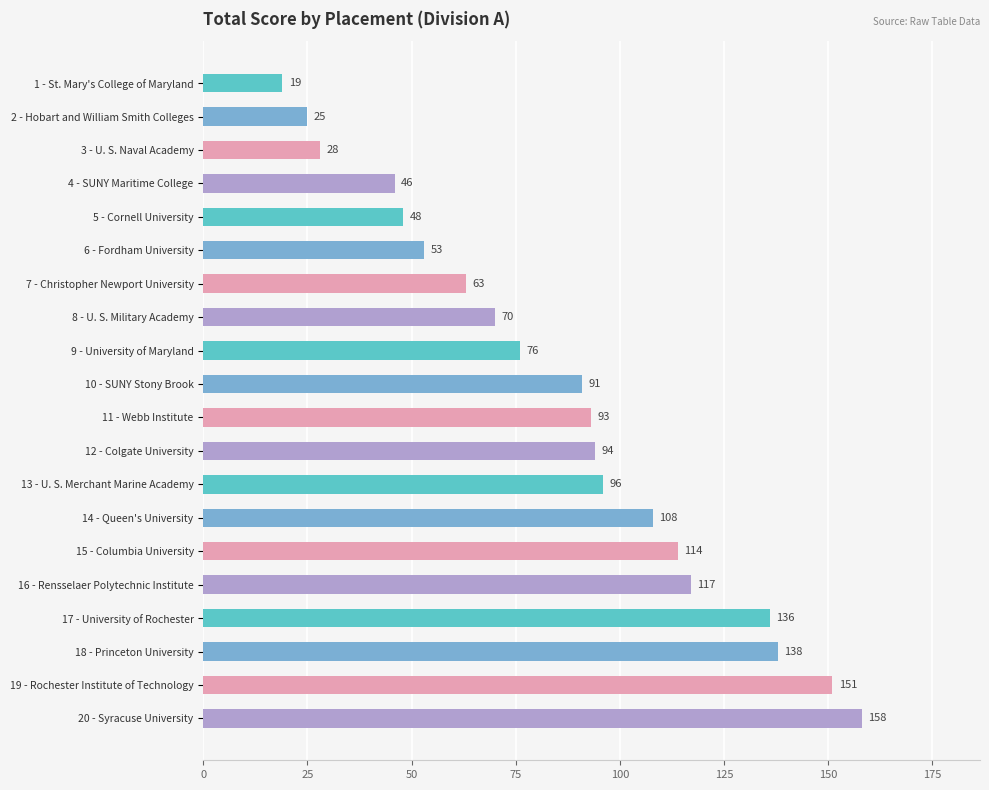

Is it true that the value at 1 - St. Mary's College of Maryland is 19?

True